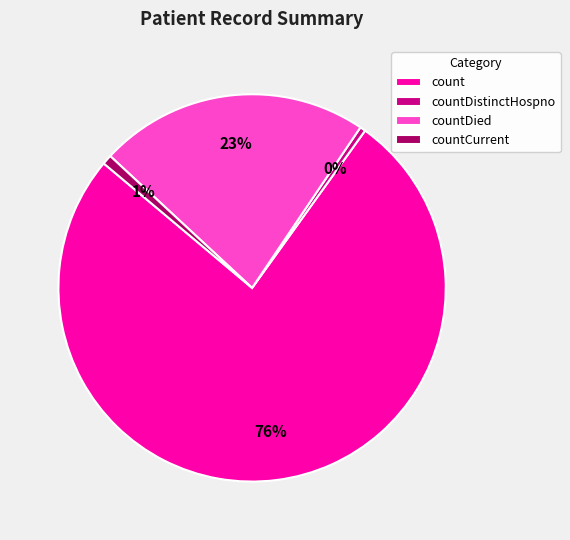

Does count account for over 50% of the chart?

Yes